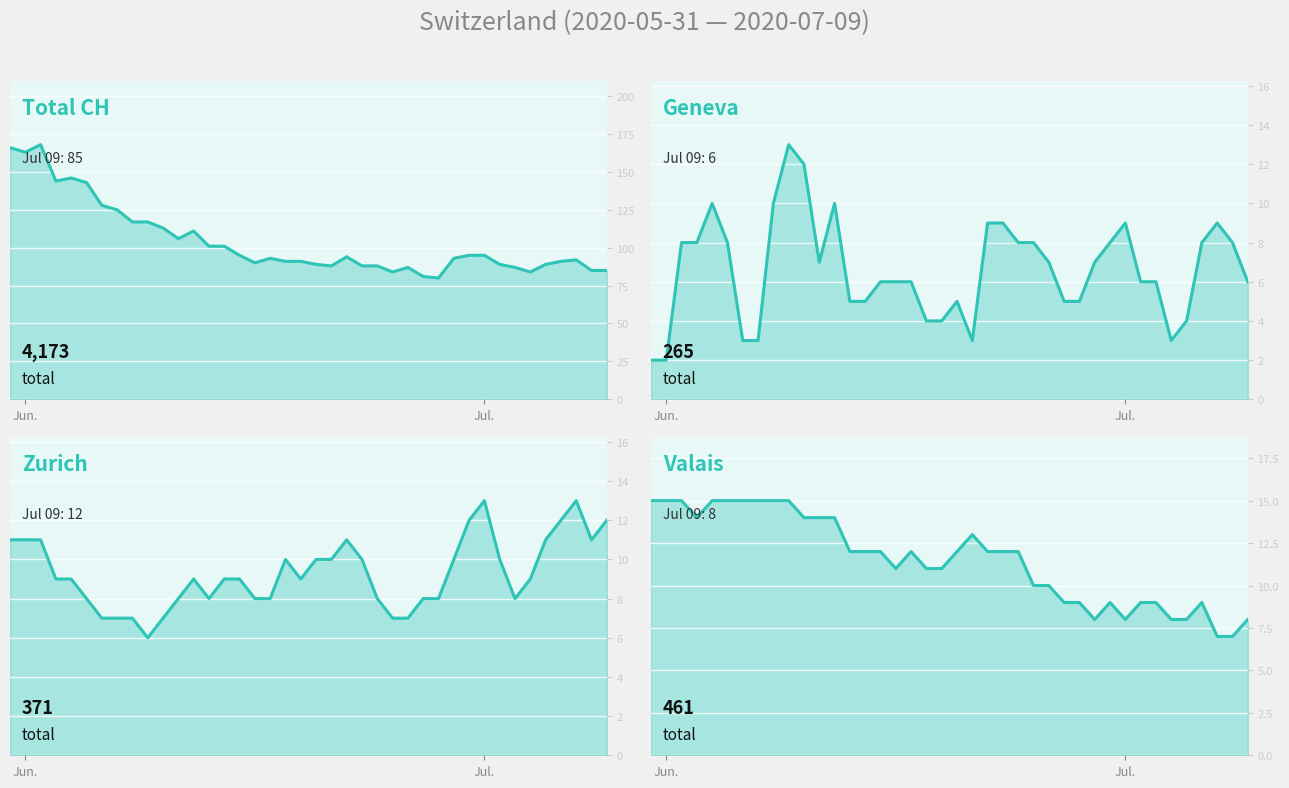

How many data points in ZH line are above 9?

17